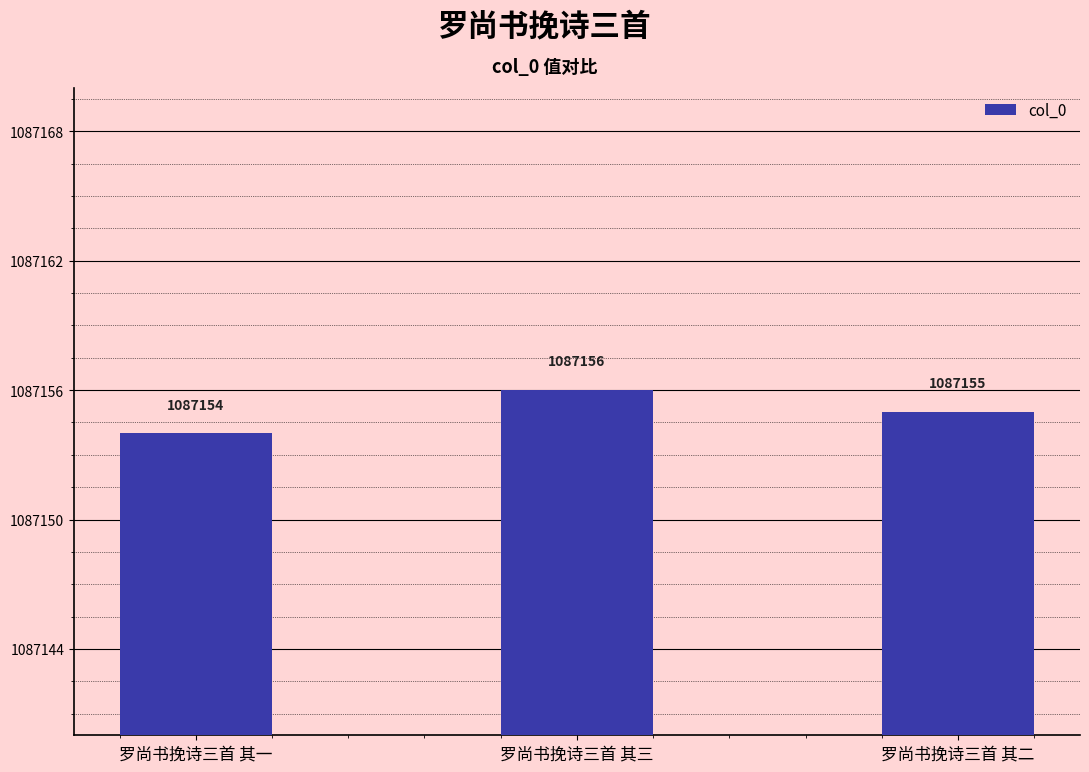

What is the change in value from 罗尚书挽诗三首 其一 to 罗尚书挽诗三首 其三?

+2